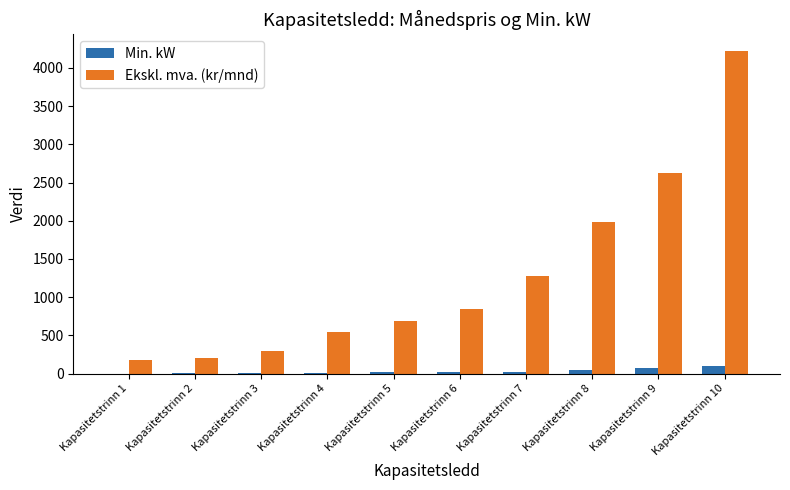

Which series has the widest spread of values?

Ekskl. mva. (kr/mnd)